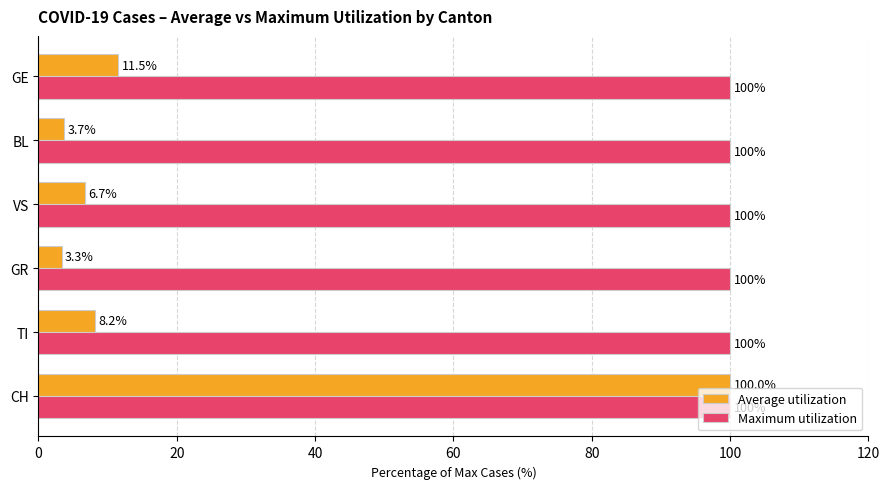

The Maximum utilization series shows 50.4 at GE. True or false?

False